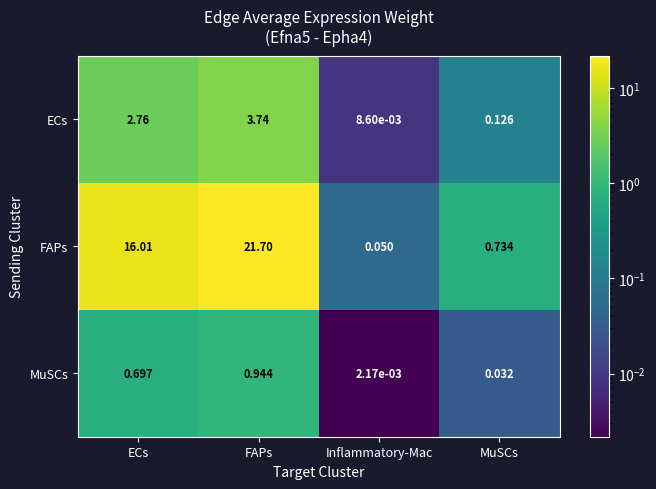

At which label is ECs closest to 1?

MuSCs